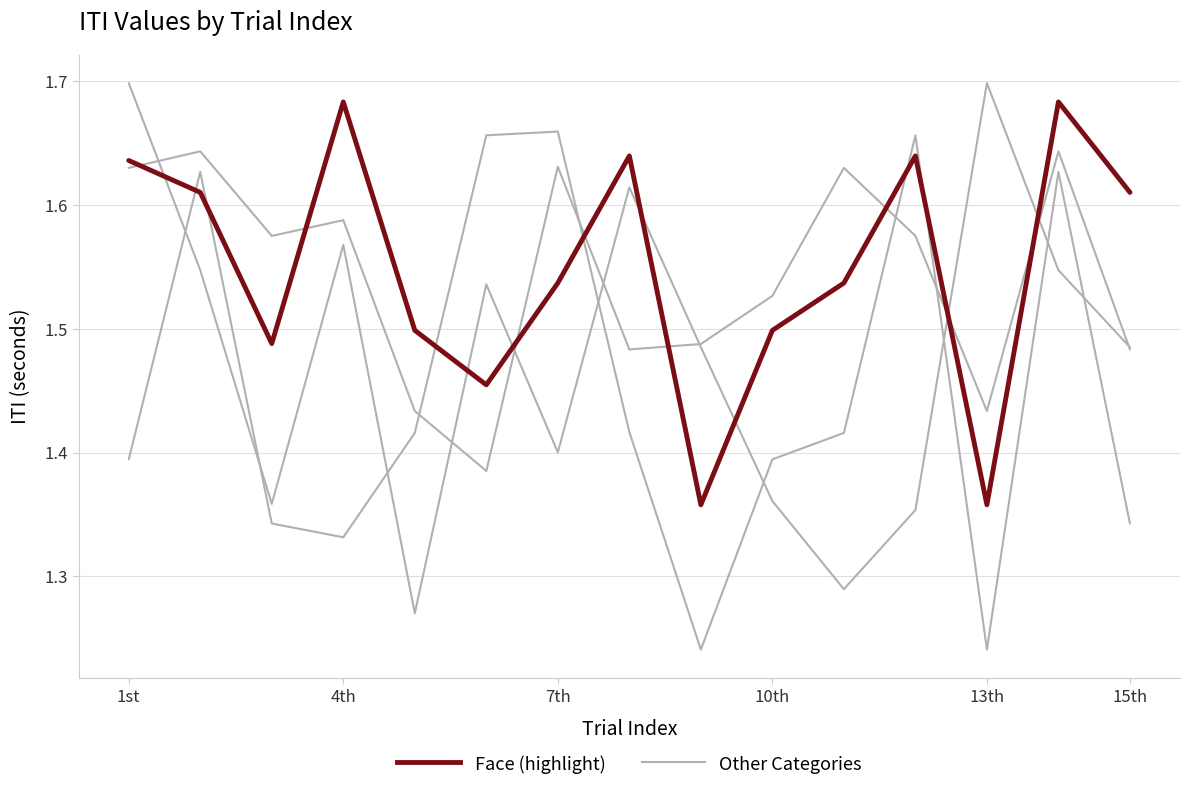

How many lines are shown in the chart?

4